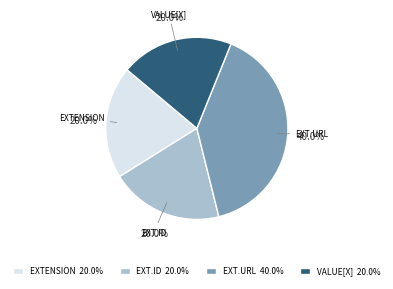

What percentage is NOT represented by EXT.URL?

60.0%